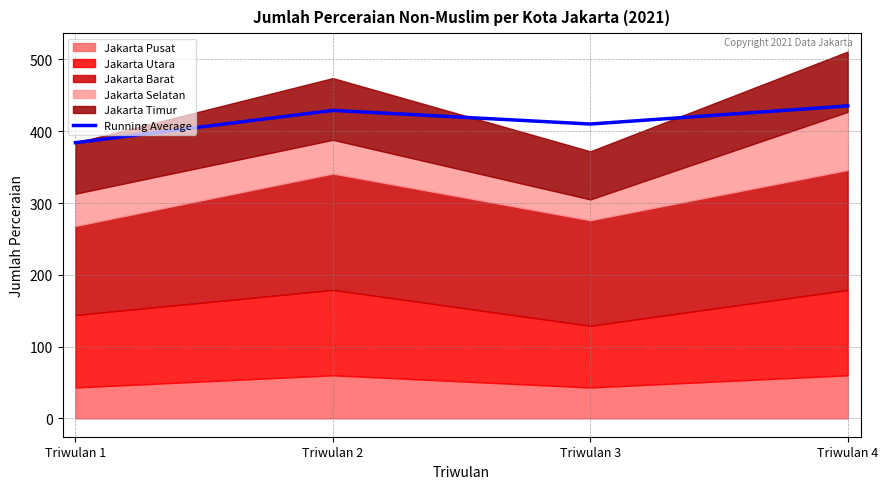

How many lines are shown in the chart?

1